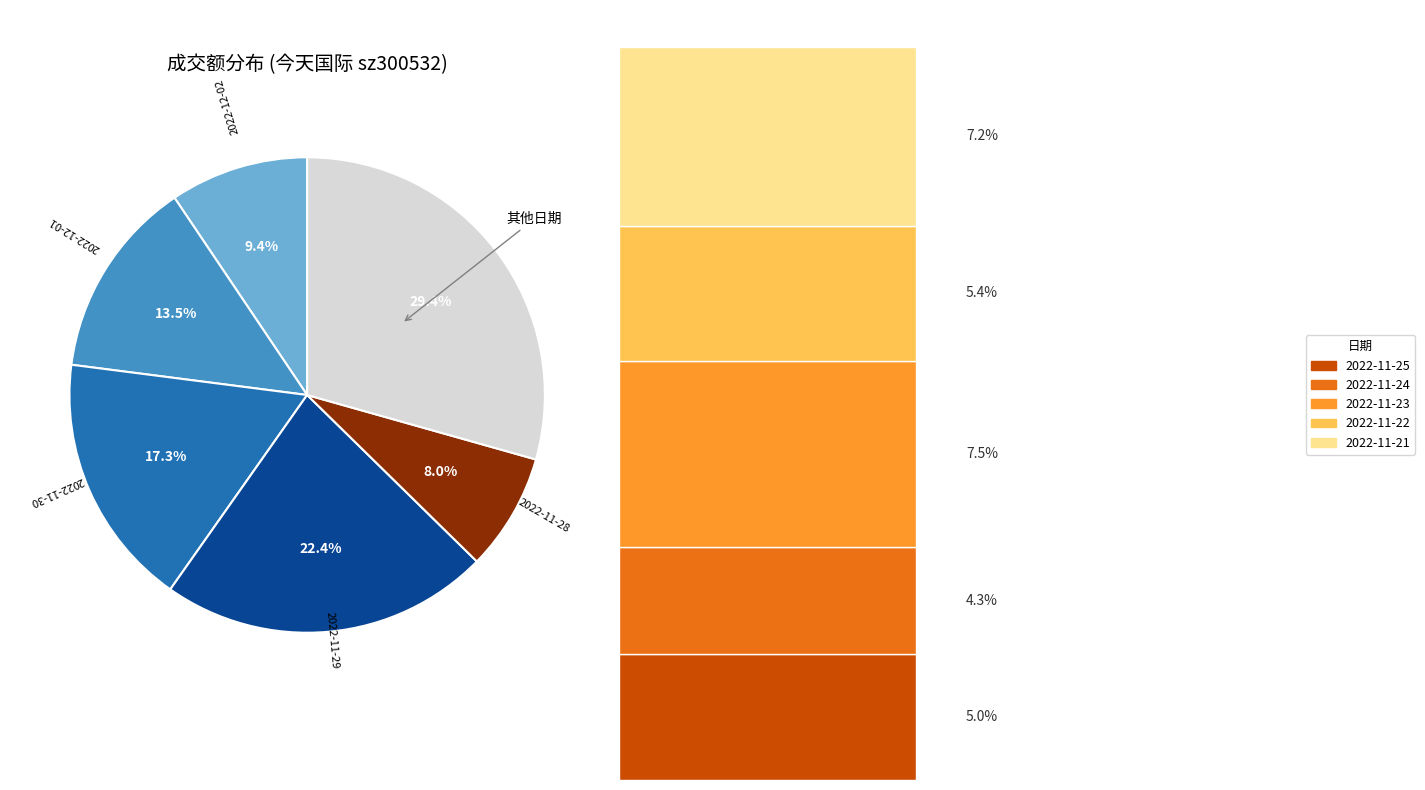

Is it true that 2022-11-28 is 1% of the pie?

False